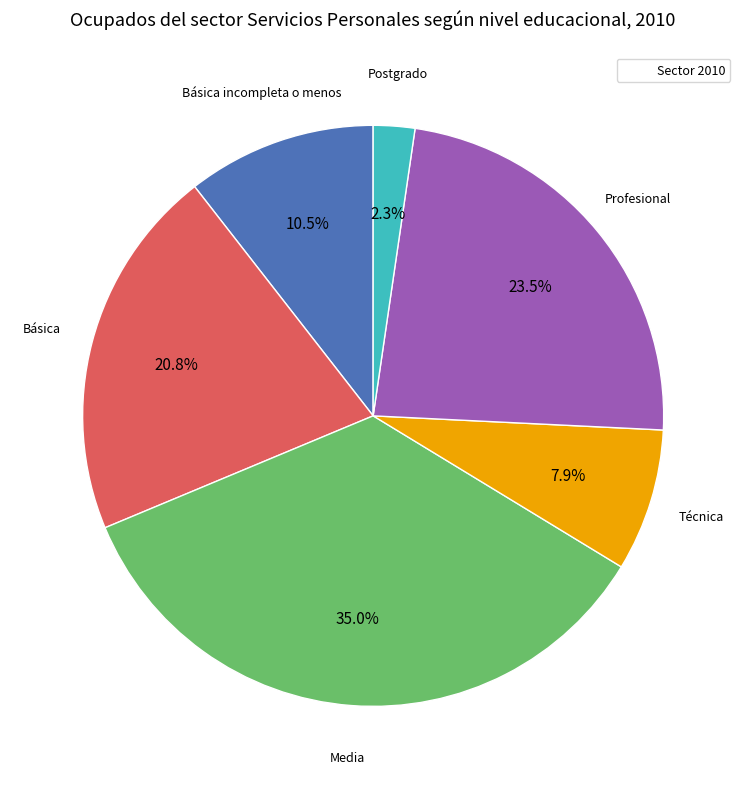

Is there any slice that represents more than half of the pie?

No